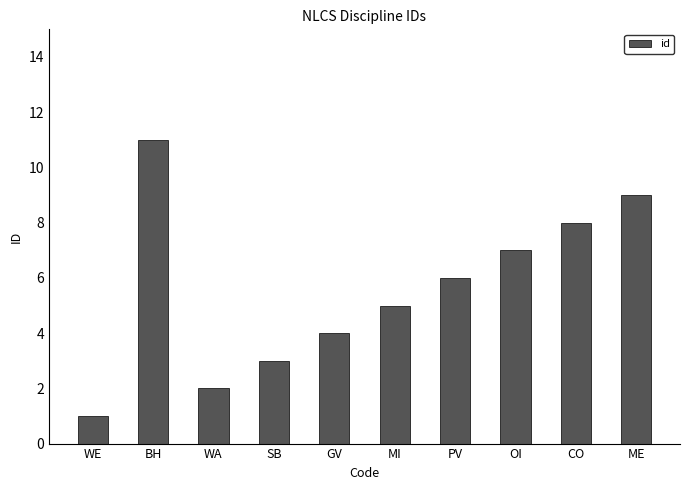

How many bars are there in total?

10